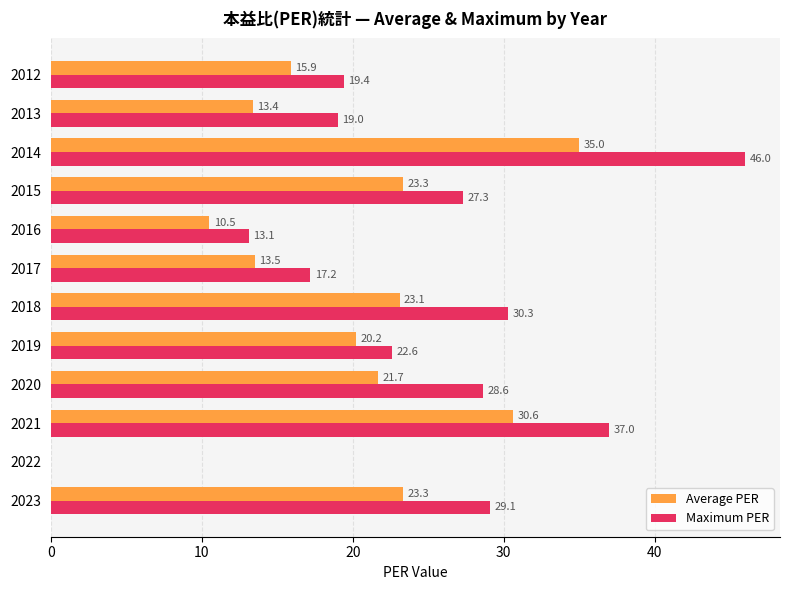

What is the maximum value shown in the chart?

46.0